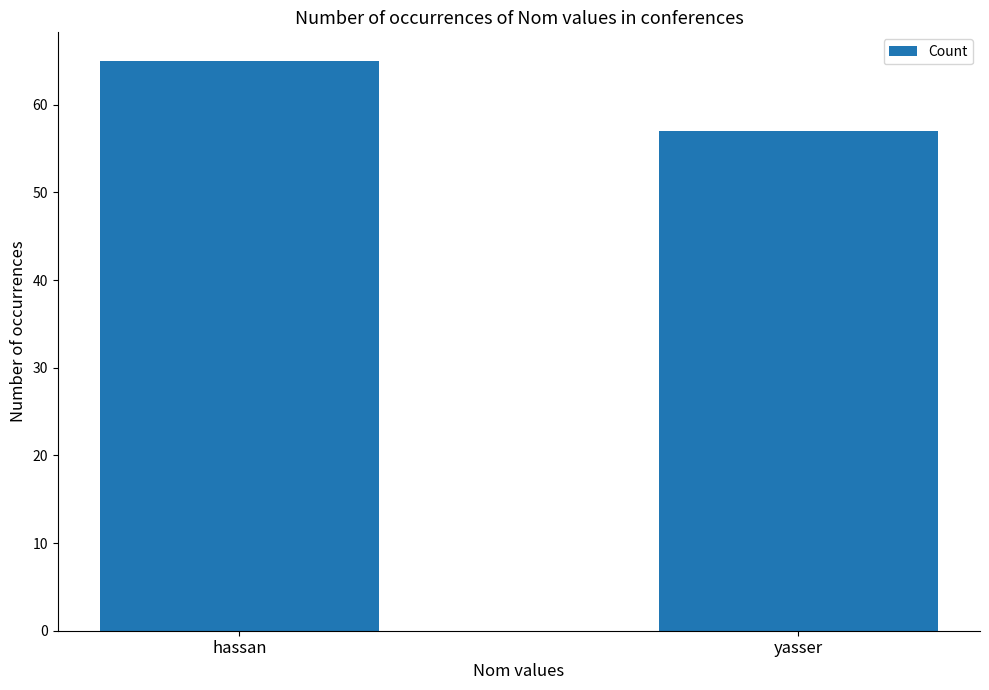

Rank the categories by value from highest to lowest.

hassan, yasser